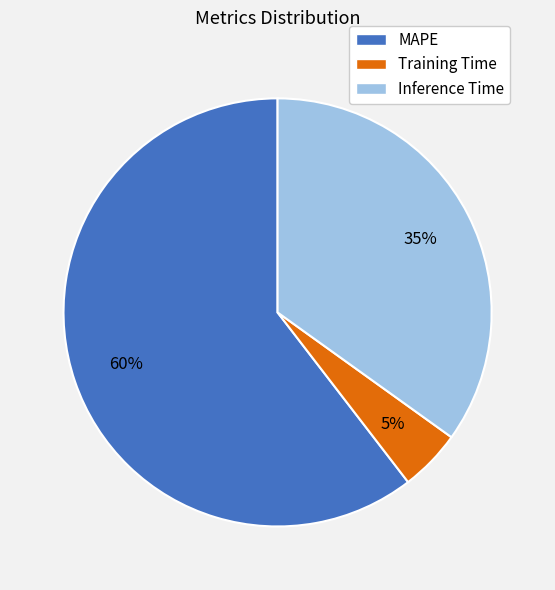

Combined, do Training Time and Inference Time account for over 50%?

No